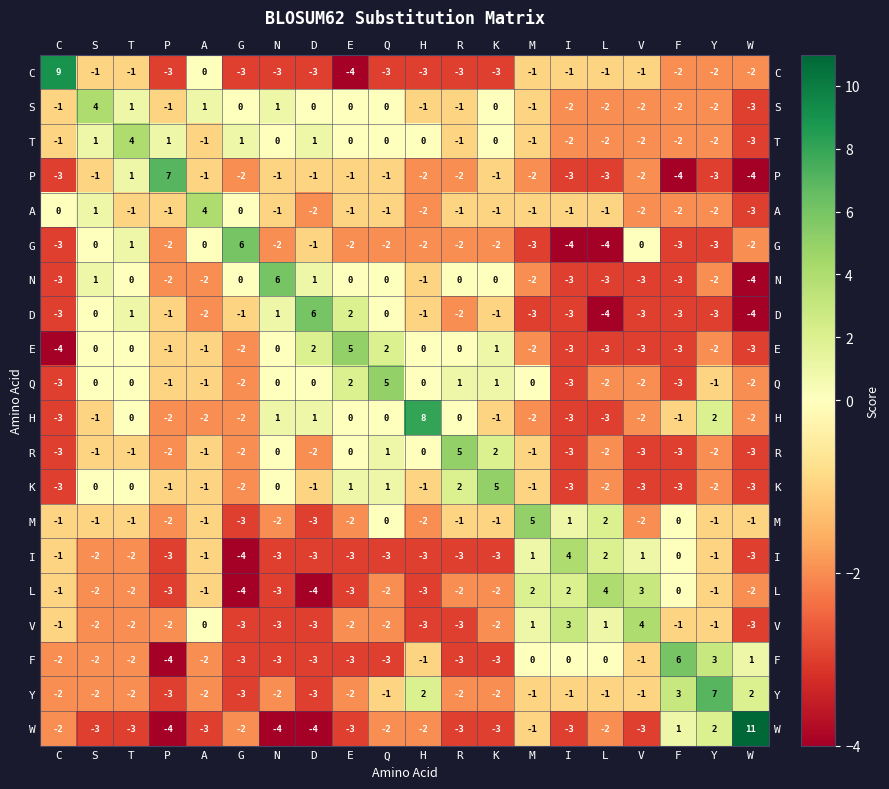

How many values in the W series exceed -3?

9